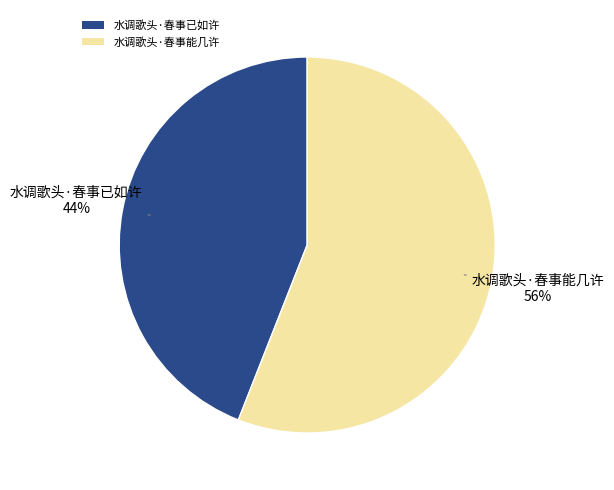

To the nearest percent, what percentage of the pie is 水调歌头·春事能几许?

56%